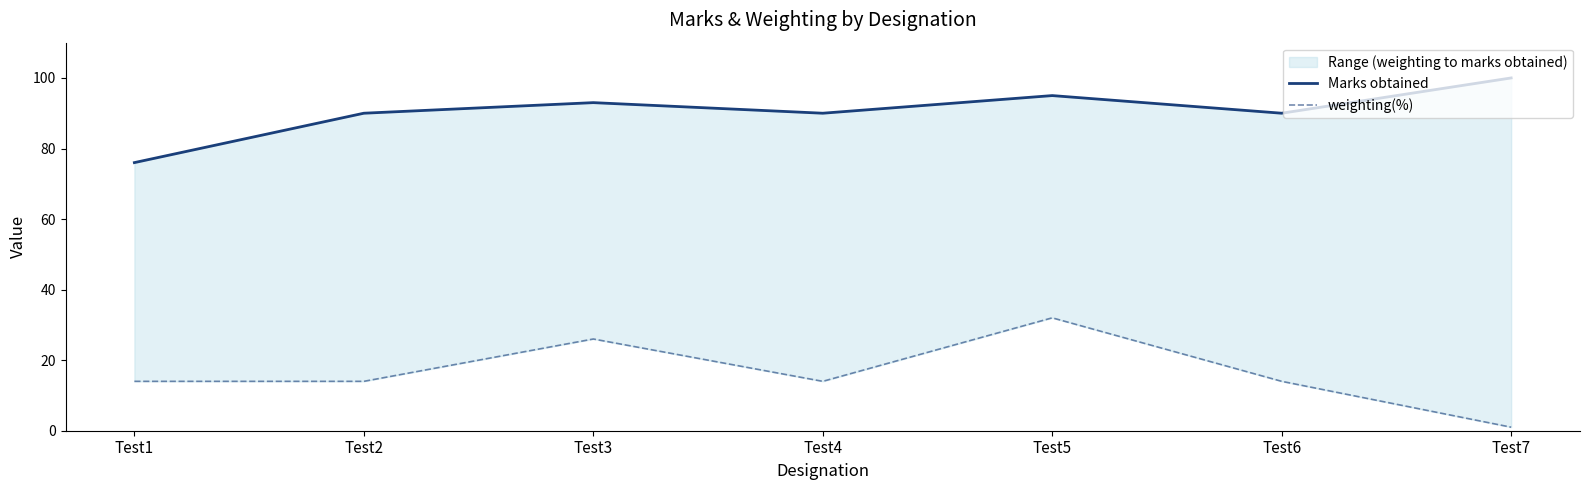

What is the minimum value for weighting(%)?

1